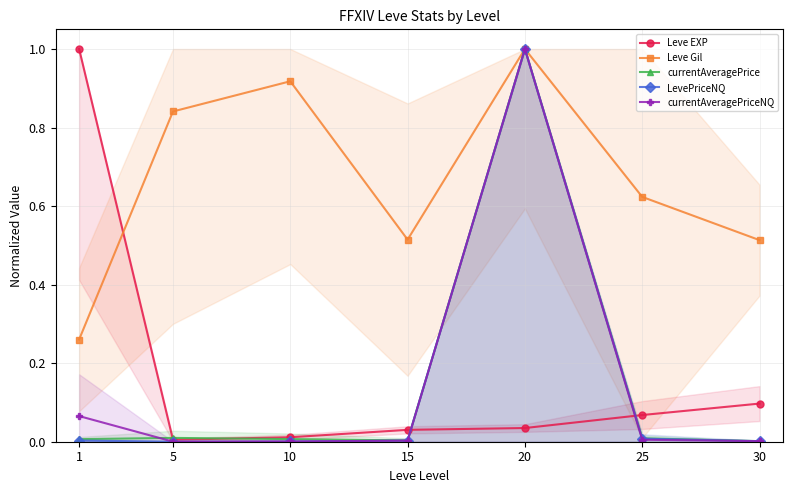

Rank the series by their maximum value, from highest to lowest.

Leve EXP, Leve Gil, currentAveragePrice, LevePriceNQ, currentAveragePriceNQ